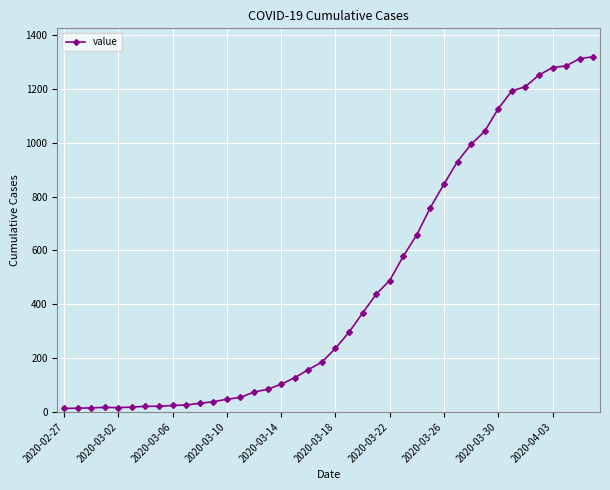

Count the number of data series in this chart.

1